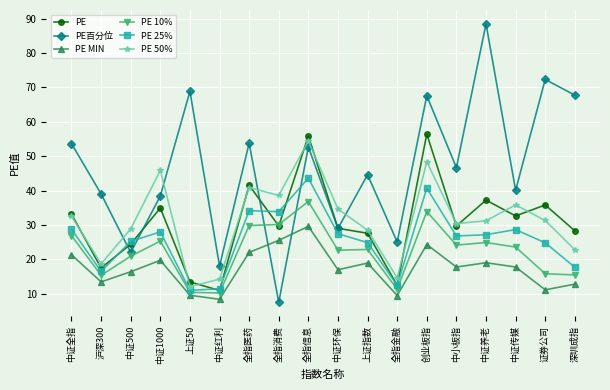

What is the label of the 12th point from the right?

全指医药